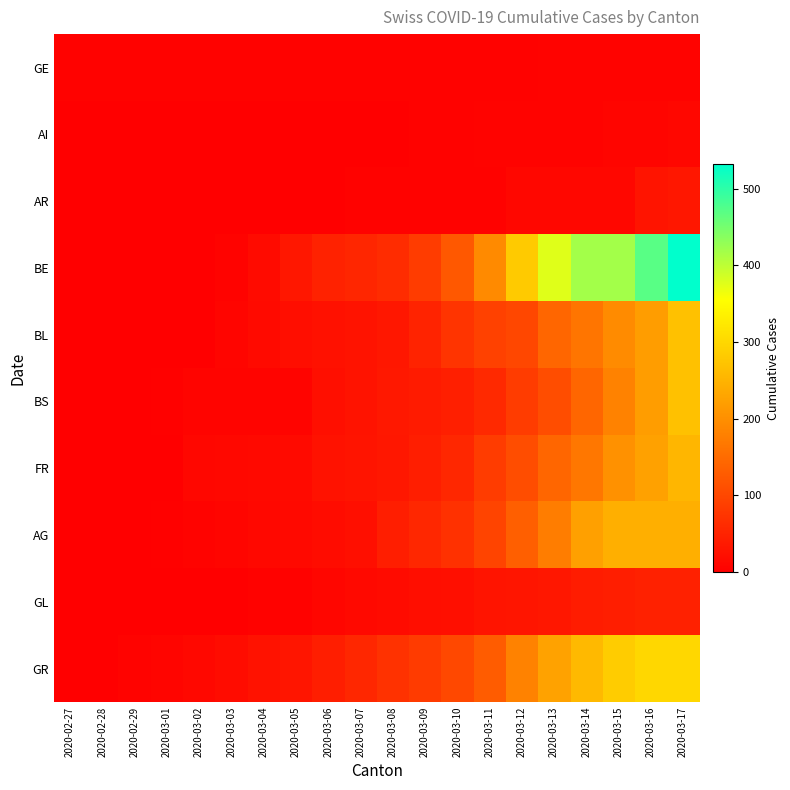

Reading right to left, extract all data points from this chart.

GE: 2020-03-17=6	2020-03-16=6	2020-03-15=6	2020-03-14=6	2020-03-13=6	2020-03-12=4	2020-03-11=4	2020-03-10=4	2020-03-09=4	2020-03-08=4	2020-03-07=4	2020-03-06=4	2020-03-05=4	2020-03-04=4	2020-03-03=4	2020-03-02=4	2020-03-01=4	2020-02-29=4	2020-02-28=4	2020-02-27=4
AI: 2020-03-17=11	2020-03-16=9	2020-03-15=8	2020-03-14=6	2020-03-13=6	2020-03-12=6	2020-03-11=6	2020-03-10=5	2020-03-09=4	2020-03-08=2	2020-03-07=2	2020-03-06=0	2020-03-05=0	2020-03-04=0	2020-03-03=0	2020-03-02=0	2020-03-01=0	2020-02-29=0	2020-02-28=0	2020-02-27=0
AR: 2020-03-17=33	2020-03-16=30	2020-03-15=11	2020-03-14=11	2020-03-13=11	2020-03-12=11	2020-03-11=5	2020-03-10=5	2020-03-09=5	2020-03-08=5	2020-03-07=5	2020-03-06=1	2020-03-05=1	2020-03-04=1	2020-03-03=1	2020-03-02=0	2020-03-01=0	2020-02-29=0	2020-02-28=0	2020-02-27=0
BE: 2020-03-17=532	2020-03-16=470	2020-03-15=418	2020-03-14=418	2020-03-13=377	2020-03-12=282	2020-03-11=193	2020-03-10=123	2020-03-09=85	2020-03-08=62	2020-03-07=54	2020-03-06=48	2020-03-05=34	2020-03-04=17	2020-03-03=6	2020-03-02=2	2020-03-01=1	2020-02-29=1	2020-02-28=0	2020-02-27=0
BL: 2020-03-17=270	2020-03-16=220	2020-03-15=194	2020-03-14=164	2020-03-13=143	2020-03-12=100	2020-03-11=92	2020-03-10=73	2020-03-09=49	2020-03-08=33	2020-03-07=28	2020-03-06=24	2020-03-05=21	2020-03-04=15	2020-03-03=8	2020-03-02=2	2020-03-01=2	2020-02-29=1	2020-02-28=1	2020-02-27=0
BS: 2020-03-17=270	2020-03-16=220	2020-03-15=181	2020-03-14=143	2020-03-13=109	2020-03-12=85	2020-03-11=58	2020-03-10=44	2020-03-09=39	2020-03-08=35	2020-03-07=28	2020-03-06=22	2020-03-05=7	2020-03-04=7	2020-03-03=7	2020-03-02=7	2020-03-01=3	2020-02-29=1	2020-02-28=1	2020-02-27=0
FR: 2020-03-17=254	2020-03-16=225	2020-03-15=203	2020-03-14=166	2020-03-13=143	2020-03-12=109	2020-03-11=85	2020-03-10=56	2020-03-09=43	2020-03-08=33	2020-03-07=30	2020-03-06=27	2020-03-05=15	2020-03-04=14	2020-03-03=12	2020-03-02=11	2020-03-01=2	2020-02-29=1	2020-02-28=0	2020-02-27=0
AG: 2020-03-17=245	2020-03-16=245	2020-03-15=245	2020-03-14=223	2020-03-13=175	2020-03-12=134	2020-03-11=96	2020-03-10=69	2020-03-09=56	2020-03-08=43	2020-03-07=22	2020-03-06=18	2020-03-05=14	2020-03-04=12	2020-03-03=9	2020-03-02=6	2020-03-01=3	2020-02-29=1	2020-02-28=0	2020-02-27=0
GL: 2020-03-17=47	2020-03-16=47	2020-03-15=43	2020-03-14=40	2020-03-13=33	2020-03-12=31	2020-03-11=29	2020-03-10=22	2020-03-09=20	2020-03-08=16	2020-03-07=14	2020-03-06=10	2020-03-05=5	2020-03-04=4	2020-03-03=2	2020-03-02=1	2020-03-01=1	2020-02-29=0	2020-02-28=0	2020-02-27=0
GR: 2020-03-17=300	2020-03-16=300	2020-03-15=284	2020-03-14=258	2020-03-13=226	2020-03-12=182	2020-03-11=128	2020-03-10=101	2020-03-09=84	2020-03-08=71	2020-03-07=56	2020-03-06=43	2020-03-05=31	2020-03-04=27	2020-03-03=18	2020-03-02=13	2020-03-01=9	2020-02-29=6	2020-02-28=2	2020-02-27=0